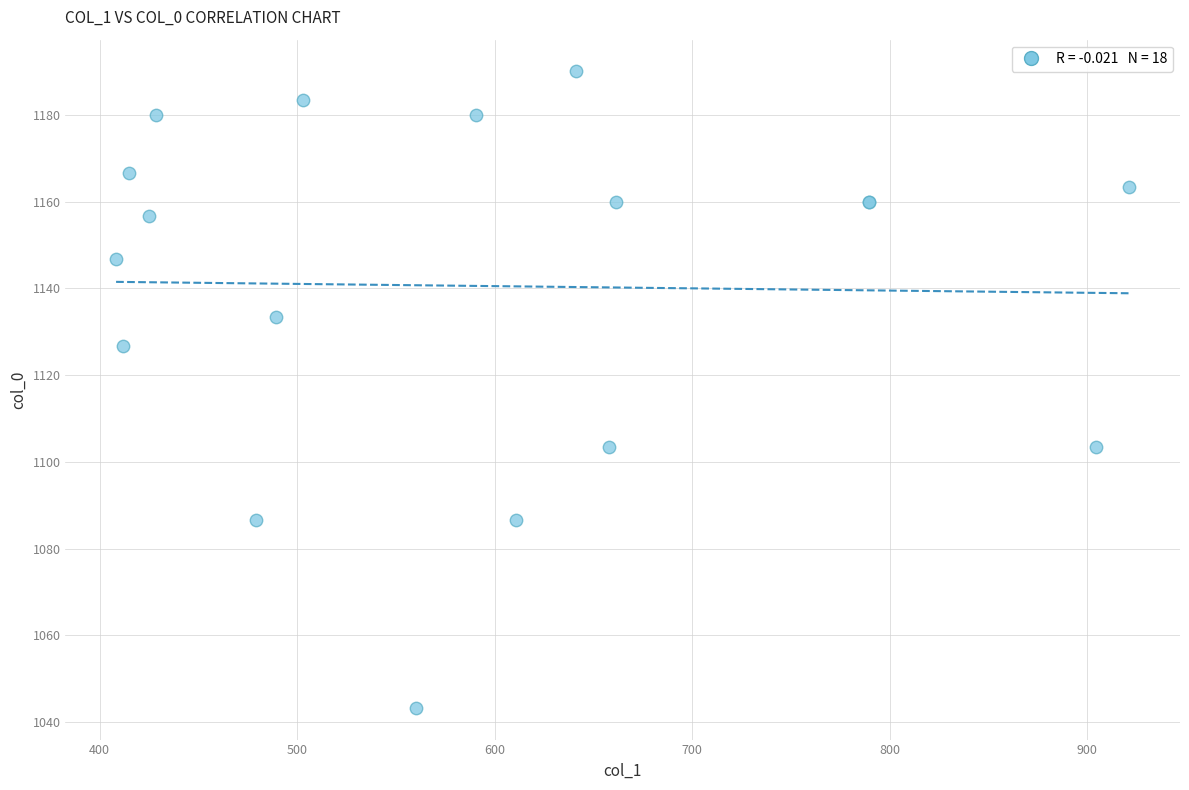

What Y value in the scatter plot is closest to 1116?

1126.7